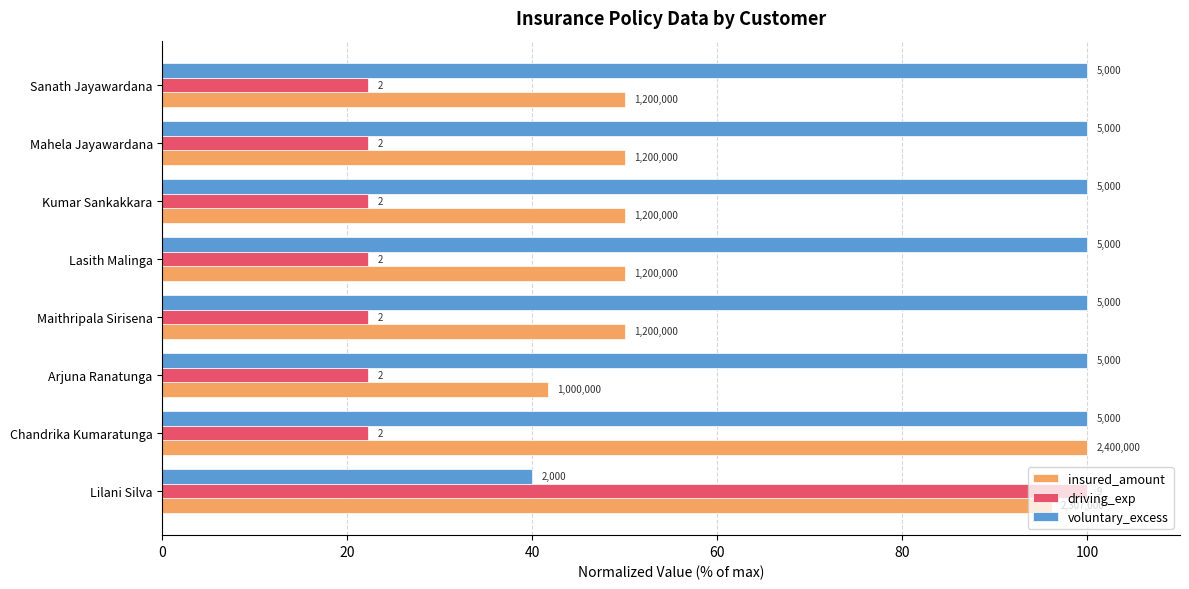

What are all the series names shown in the legend?

insured_amount, driving_exp, voluntary_excess